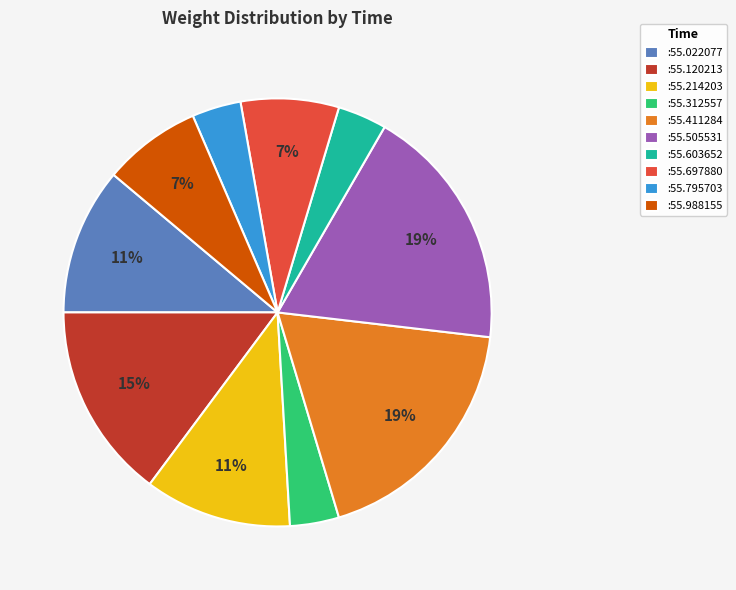

Is it true that :55.795703 is 12% of the pie?

False